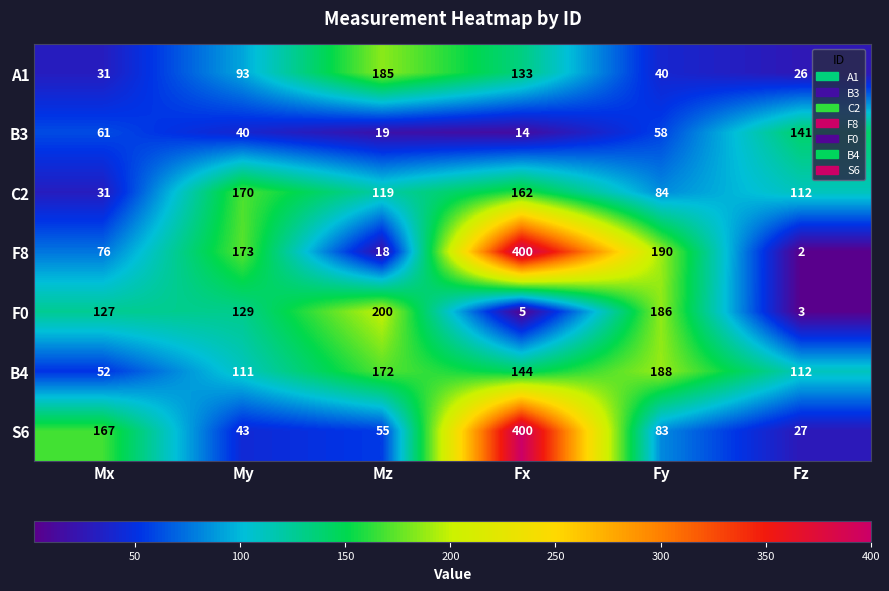

At which category is the sum across all series the highest?

Fx